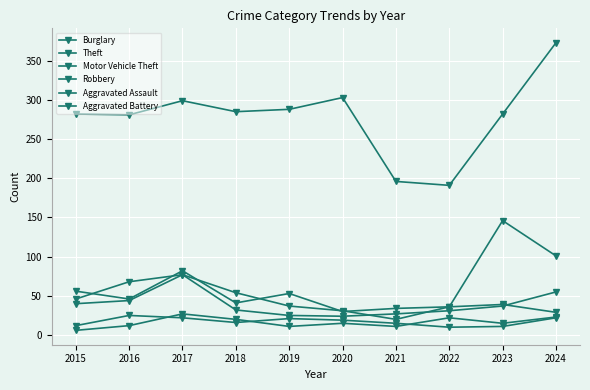

At which category does Robbery reach its first local valley?

2020